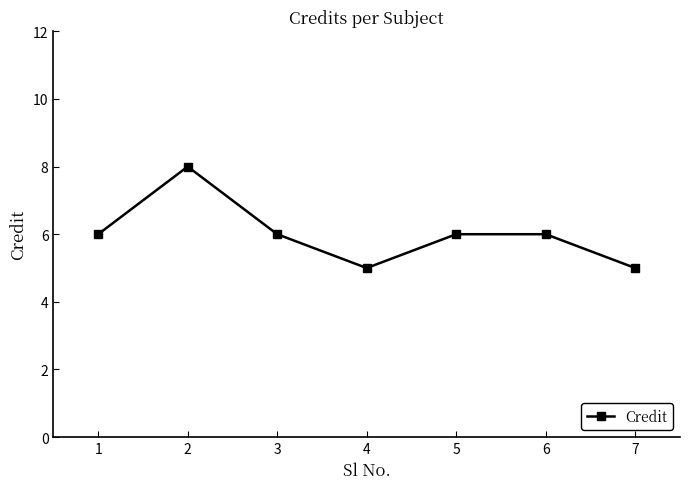

What is the sum of the values at 2 and 4?

13